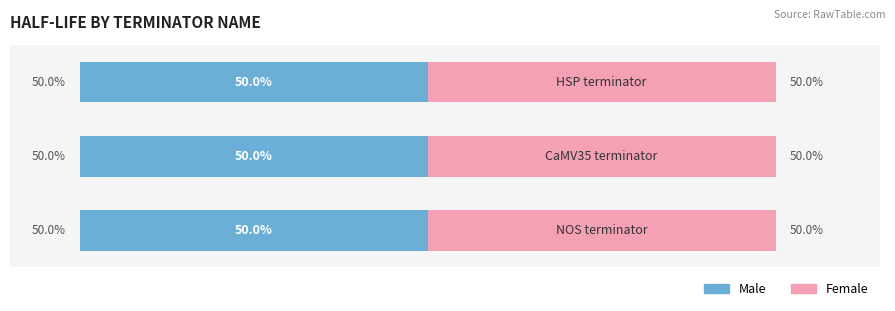

Between CaMV35 terminator and HSP terminator, which series saw the biggest shift?

Male